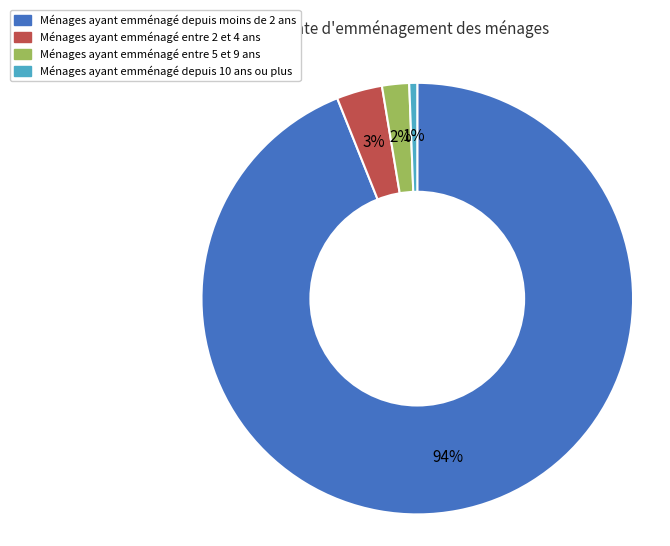

Which slice represents more than half of the pie?

Ménages ayant emménagé depuis moins de 2 ans